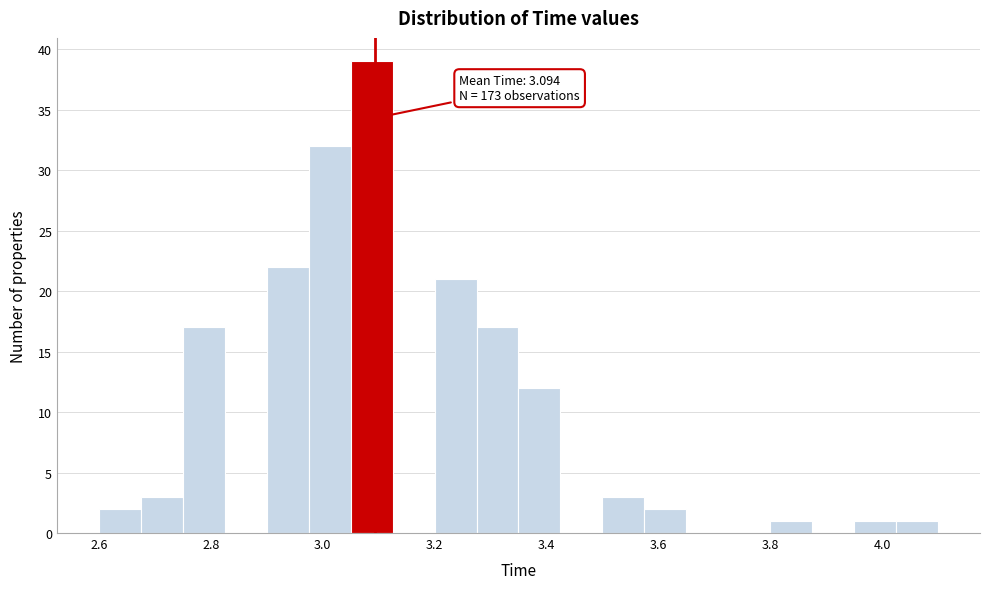

Around what value on the x-axis is the tallest bar? Give the approximate position of its centre, as read against the axis.

3.08